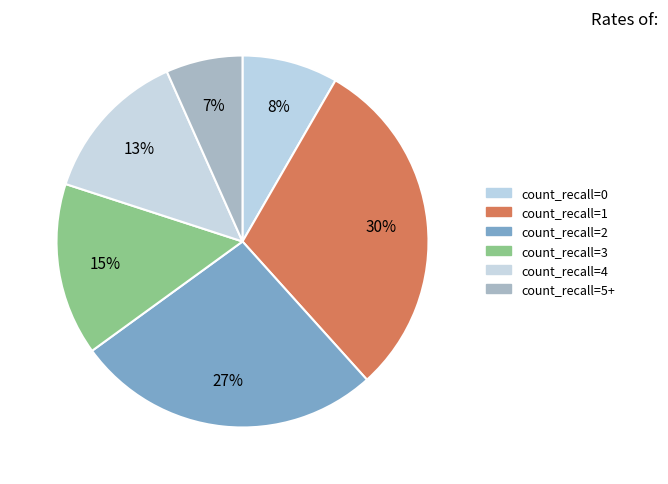

How many slices are in this pie chart?

6